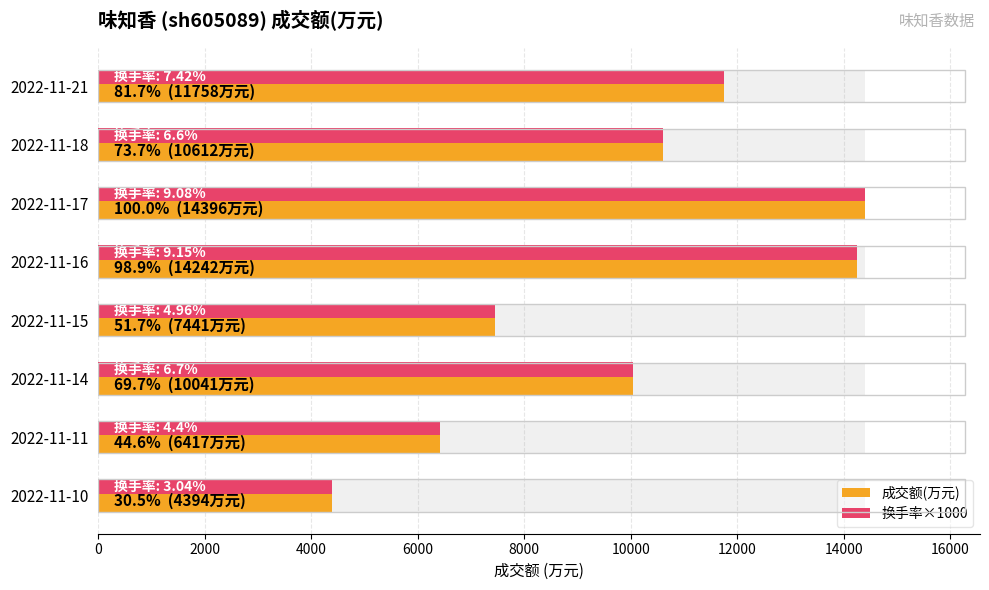

What is the difference between the maximum and minimum values in the 成交额(万元) series?

10002.0